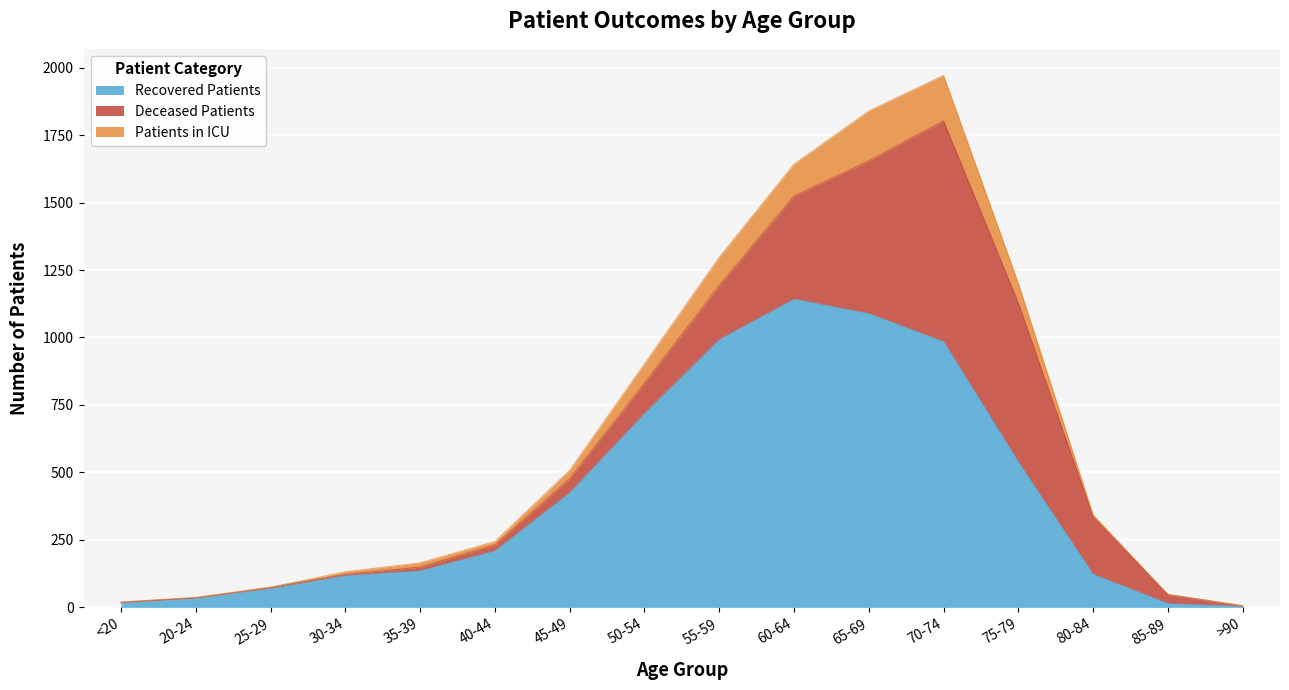

Which series has the widest spread of values?

Recovered Patients